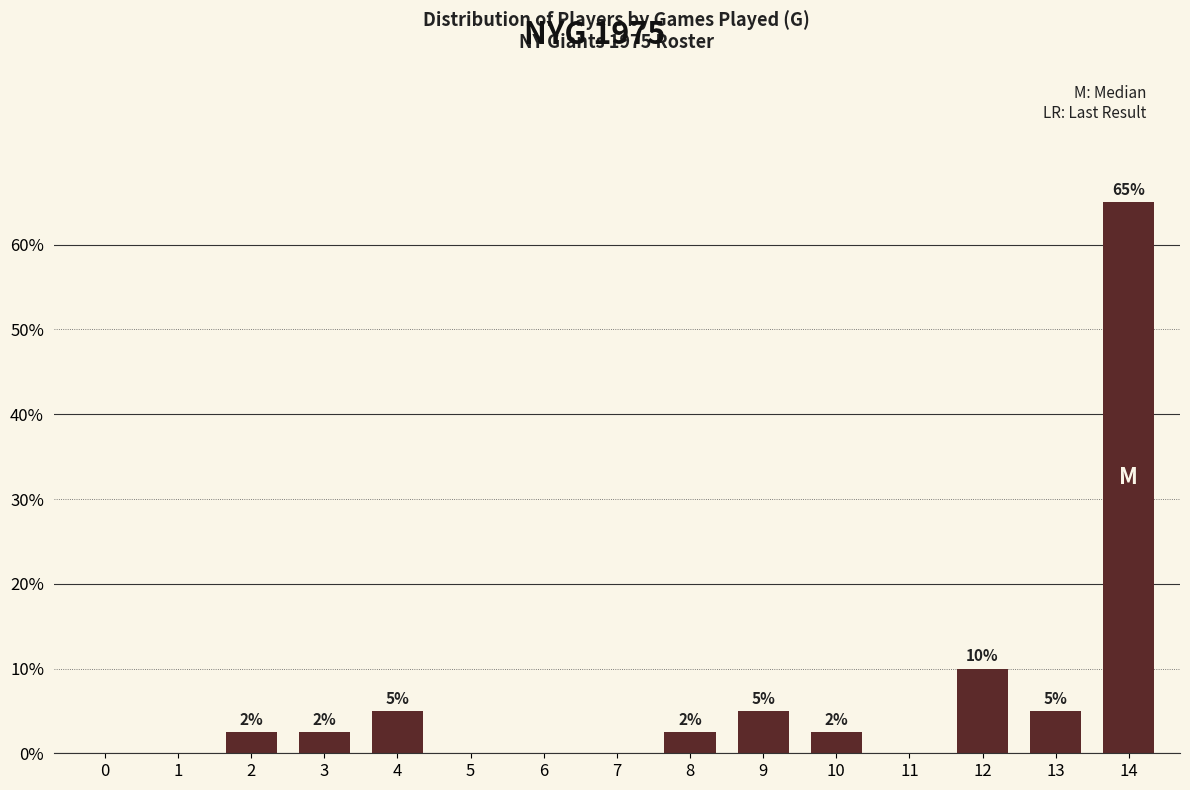

What is the maximum value shown in the chart?

65.0